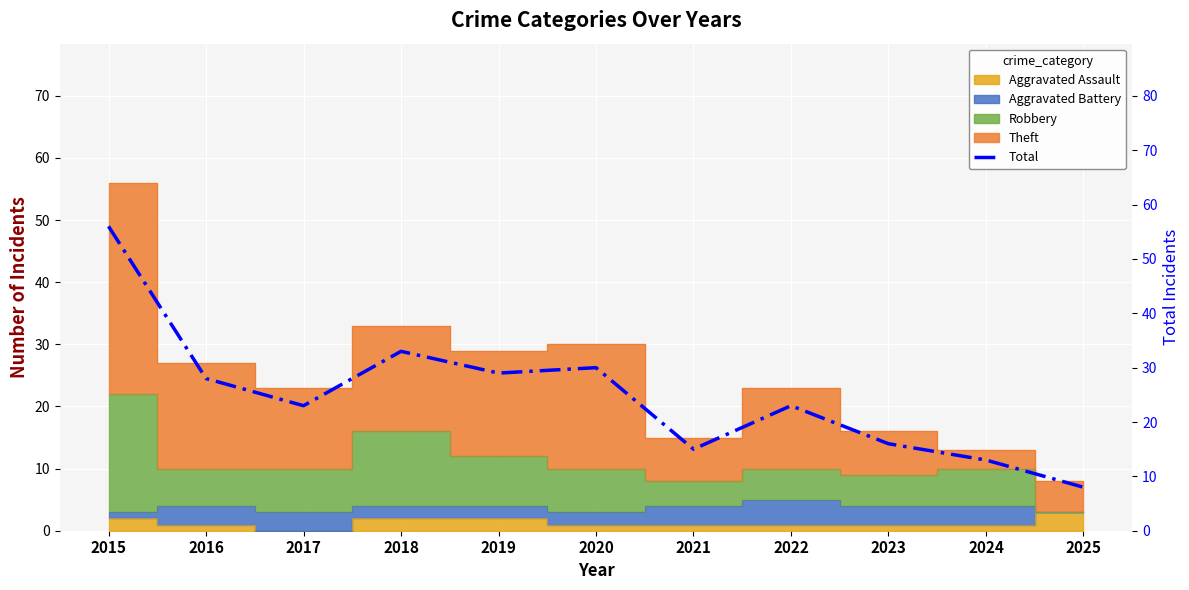

The chart shows a value of 28 at 2016. True or false?

True